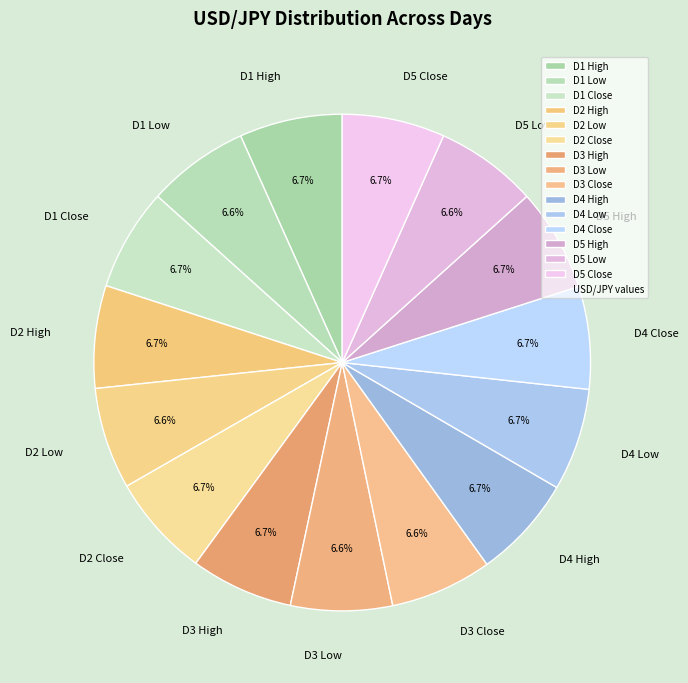

Approximately how many times larger is the value at D2 Close compared to D3 High?

1.0